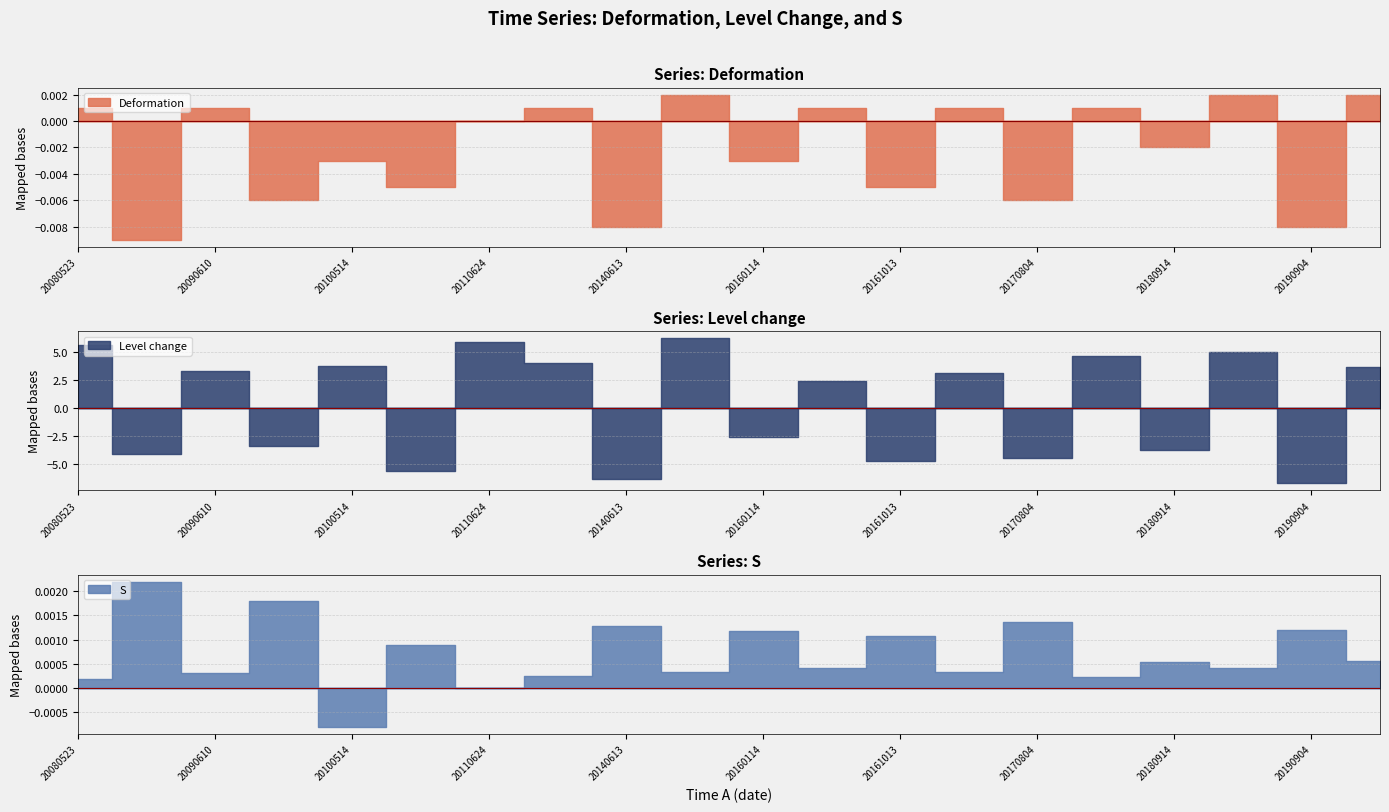

Which category has the highest value across all series?

20150513